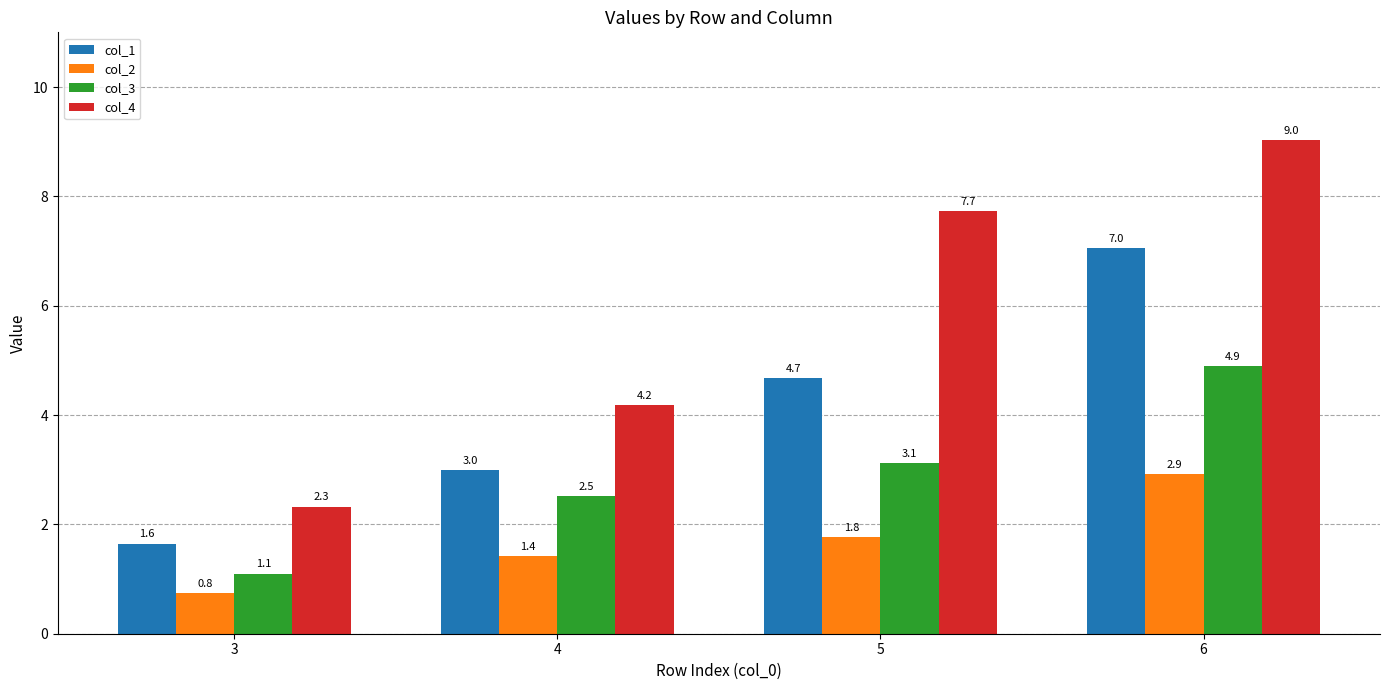

Is the value of col_1 at 6 greater than the value of col_2 at 5?

Yes